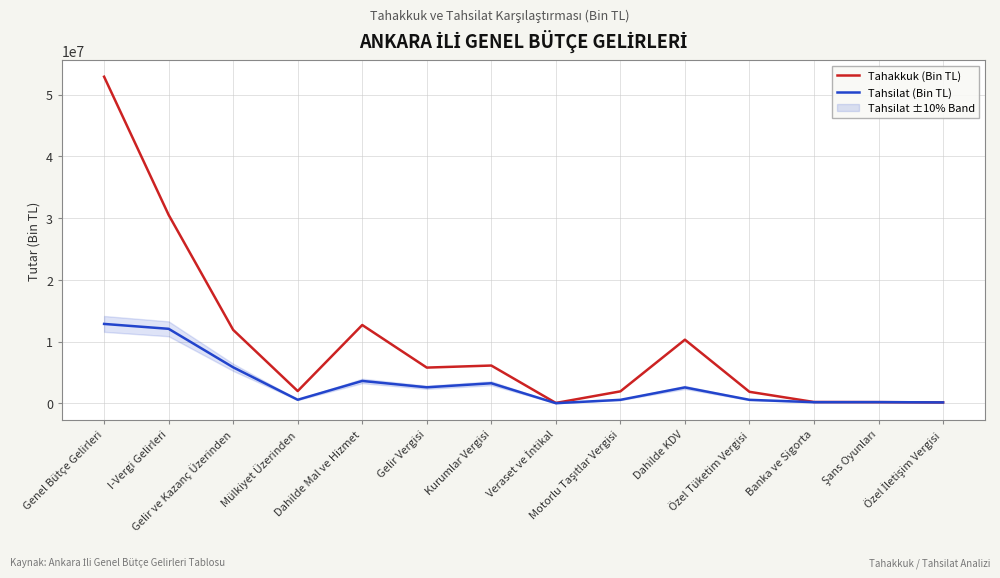

What is the minimum value for Tahakkuk (Bin TL)?

49869